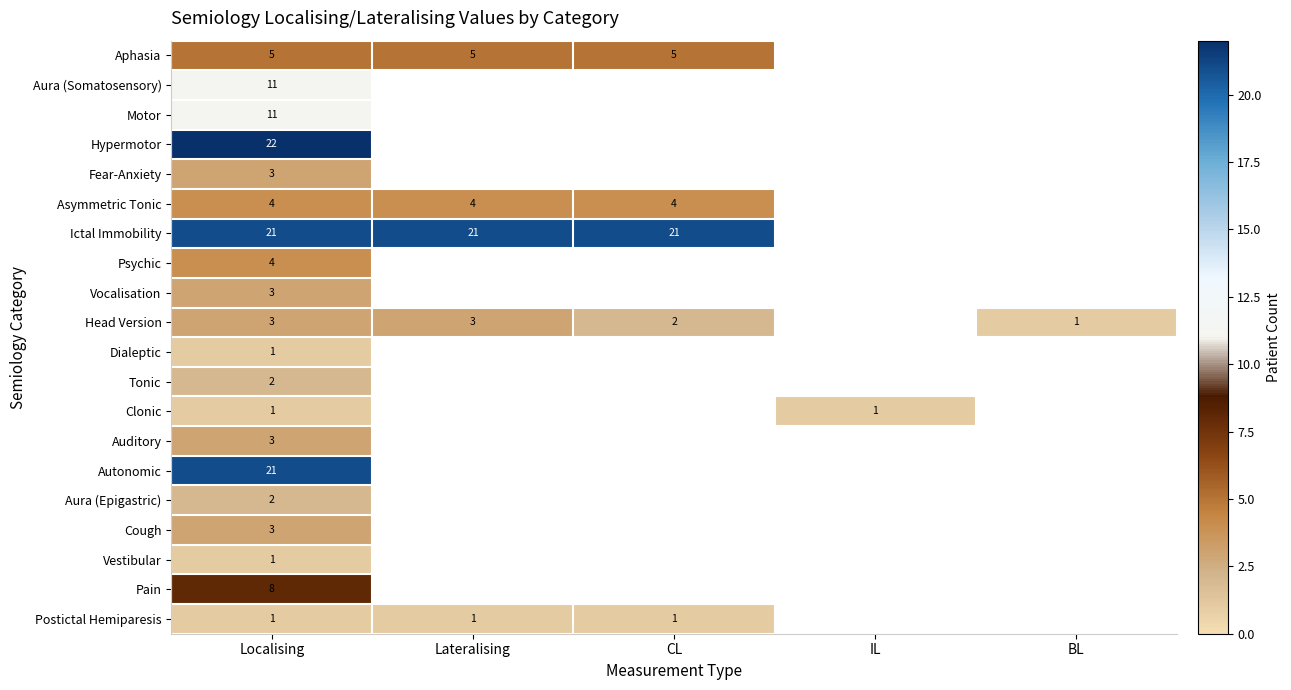

The Pain series shows 4.0 at Localising. True or false?

False